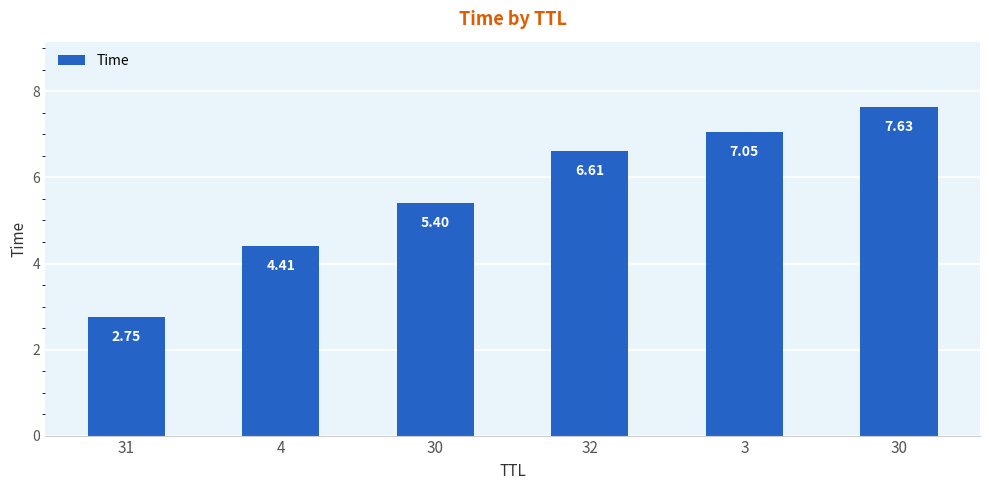

Reading left to right, transcribe all the data shown in this chart.

2.7	4.4	5.4	6.6	7.0	7.6